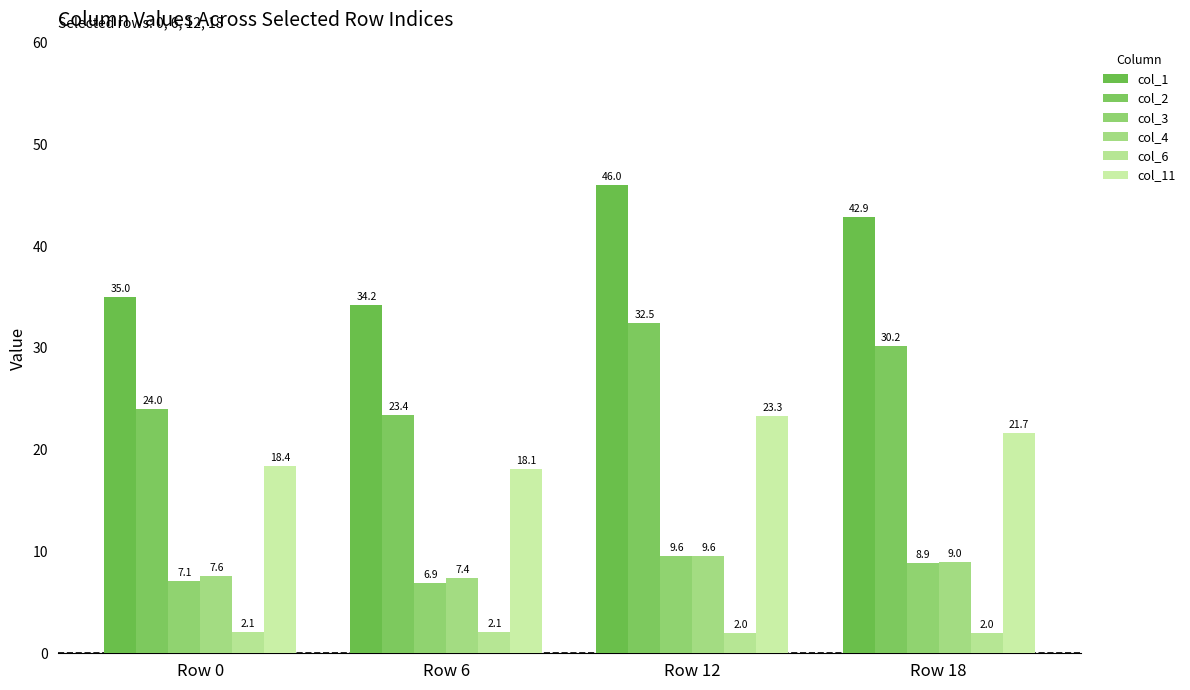

What is the difference between the maximum and minimum values in the col_4 series?

2.1